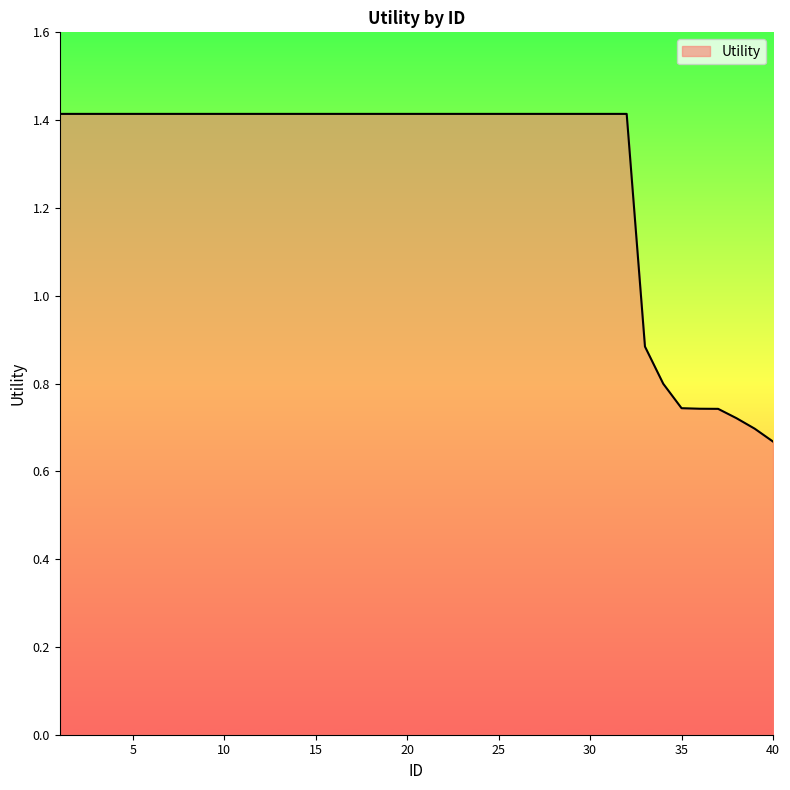

Count the number of values greater than 1.

32